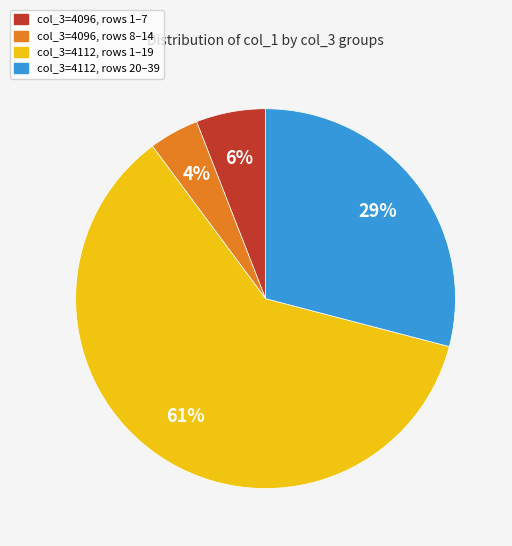

Does any single category account for the majority?

Yes